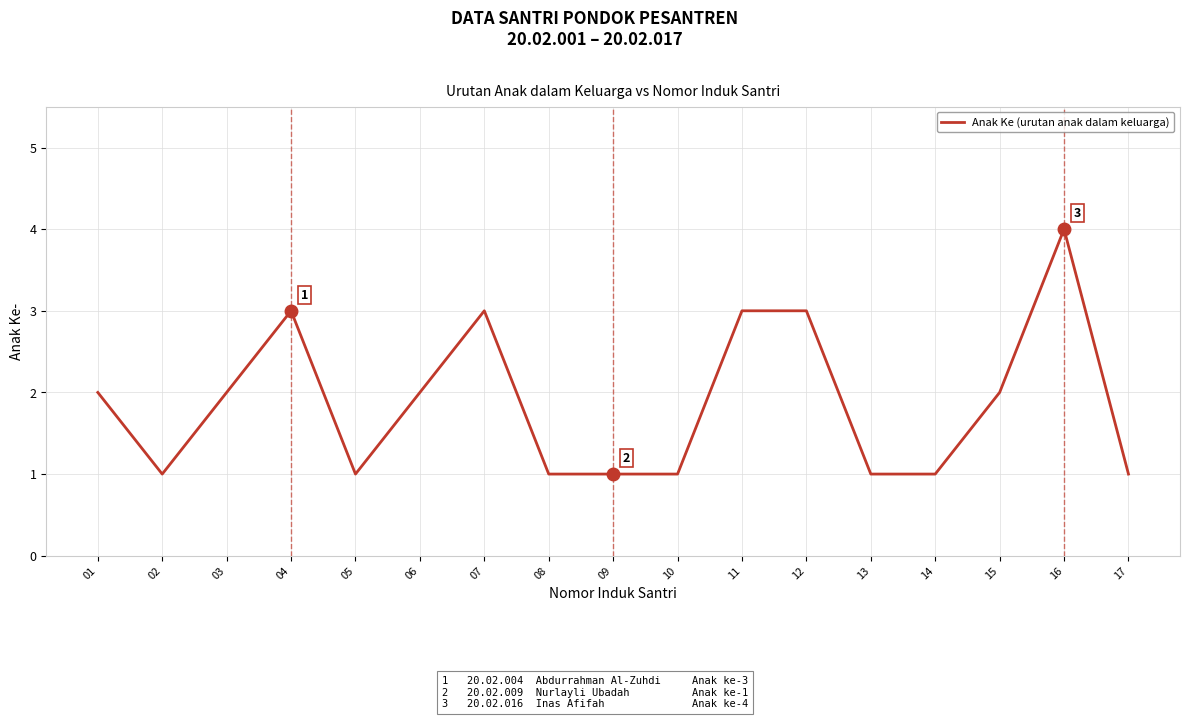

Is it true that the value at 06 is 2?

True